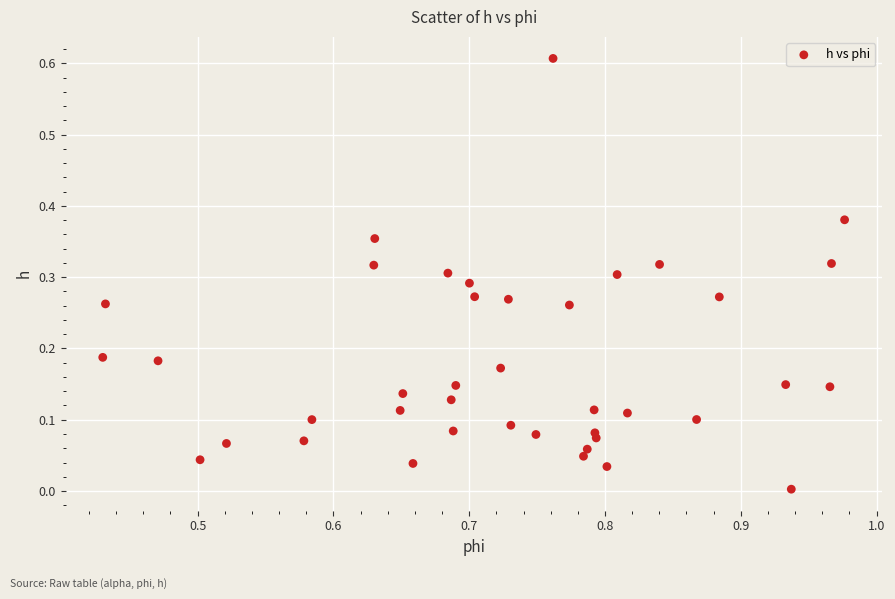

What is the range of X values (max minus min)?

0.5